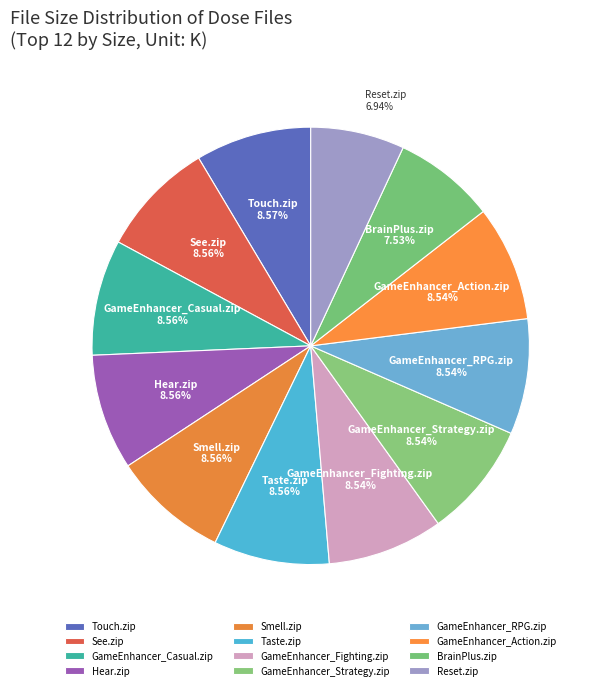

Is the sum of See.zip and GameEnhancer_Casual.zip greater than half?

No